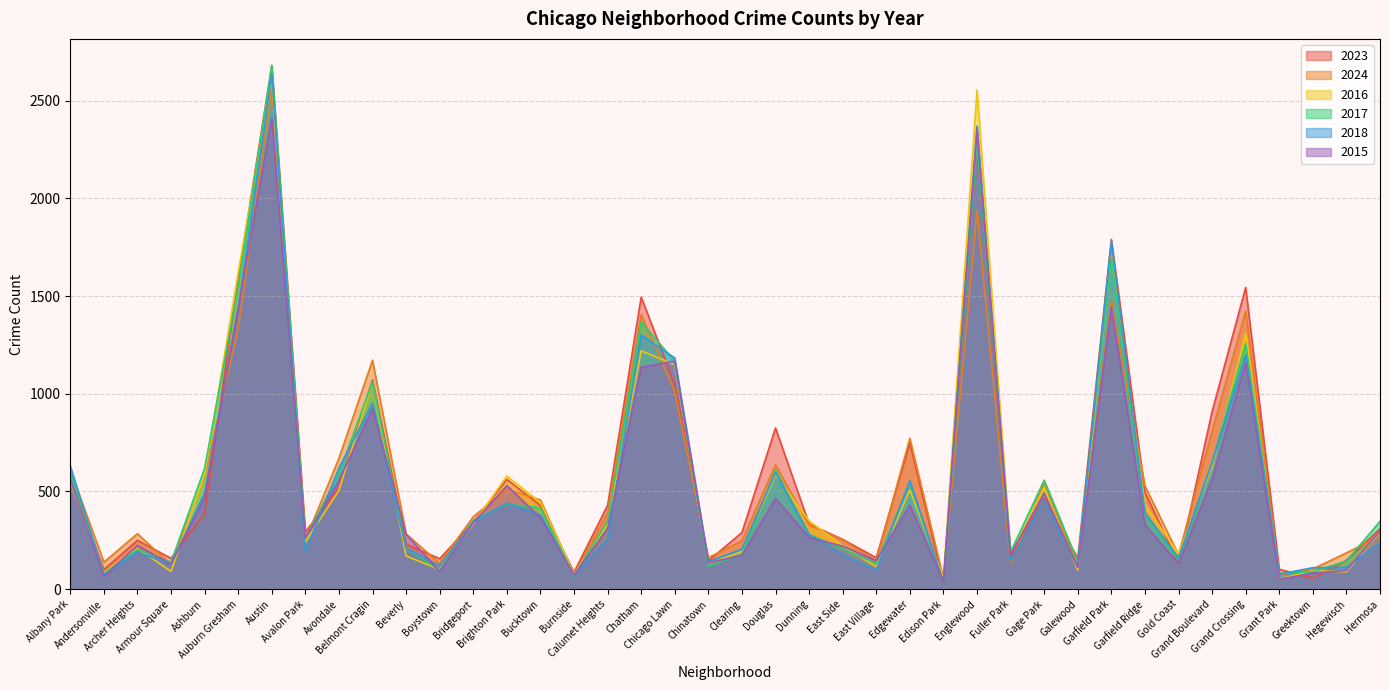

Reading left to right, list all the values displayed in this chart.

2023: 553	100	250	158	387	1591	2678	293	518	1071	230	156	343	562	428	87	429	1495	1048	145	290	825	333	255	161	749	34	2277	160	465	159	1790	496	130	909	1544	102	56	148	309
2024: 611	138	284	125	577	1335	2566	252	670	1172	283	132	371	511	457	72	391	1405	1011	161	248	636	329	251	146	772	55	1939	131	547	114	1476	529	176	808	1423	73	103	186	271
2016: 549	84	209	91	587	1620	2614	242	506	1059	170	101	334	579	444	78	330	1220	1149	132	192	585	349	221	116	508	57	2555	182	518	98	1704	433	181	627	1308	52	95	89	293
2017: 603	80	203	138	619	1547	2682	262	591	1061	207	98	352	435	417	68	348	1367	1166	117	179	609	280	207	131	545	36	2282	190	558	140	1697	385	147	648	1257	81	89	144	347
2018: 631	71	190	128	492	1434	2635	192	620	953	208	120	345	441	380	72	255	1301	1183	141	205	596	279	179	97	555	36	2370	143	457	113	1783	392	160	649	1199	77	110	112	237
2015: 561	65	224	128	468	1440	2411	262	555	923	281	90	340	530	366	73	311	1136	1167	136	173	464	264	220	147	430	38	2354	176	492	111	1444	330	130	561	1159	51	82	96	297